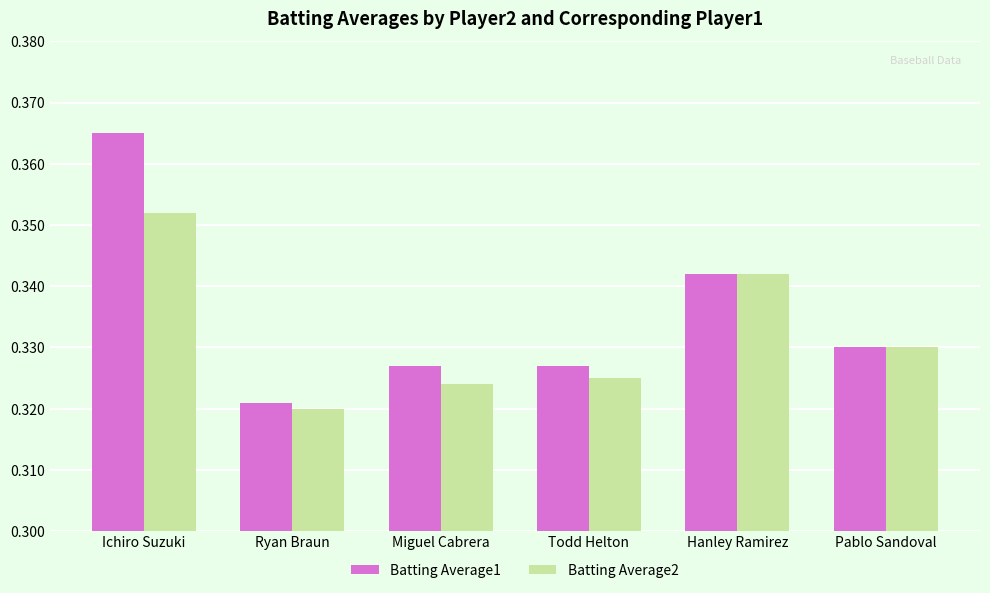

At which label is Batting Average2 closest to 0?

Ryan Braun